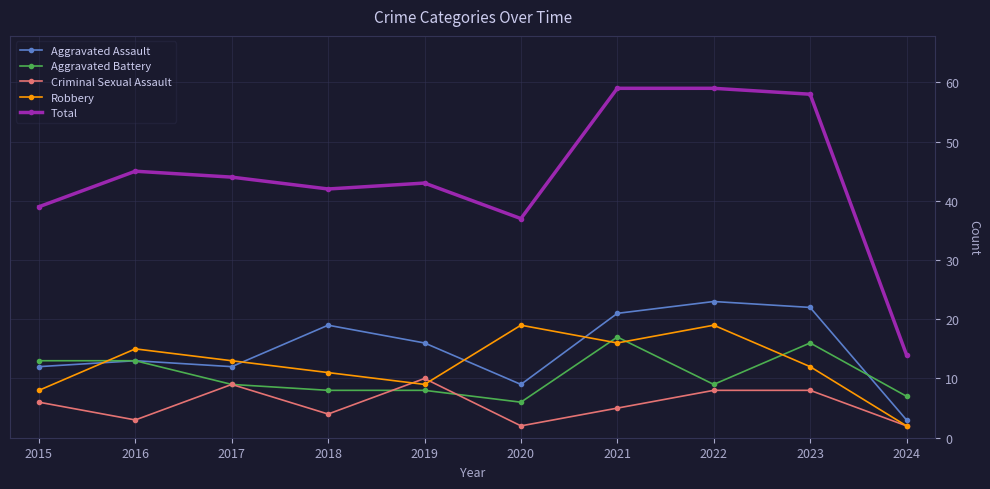

What is the lowest value of the Aggravated Battery series?

6